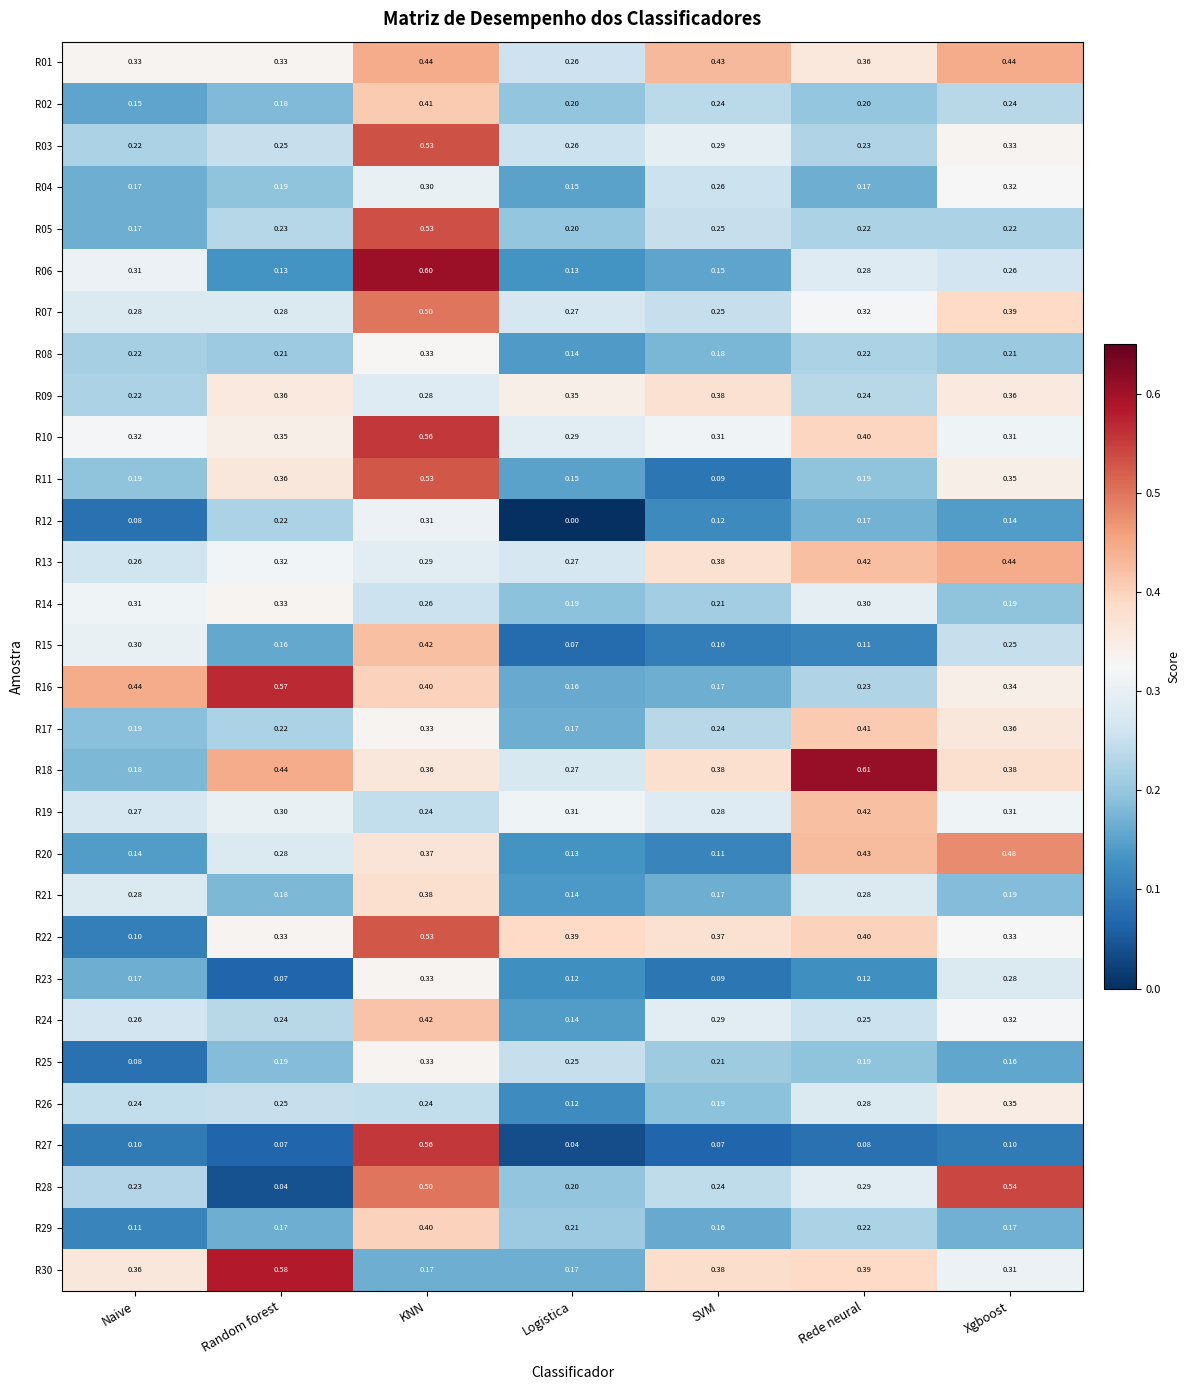

Is the value of R17 at SVM greater than the value of R08 at Rede neural?

Yes